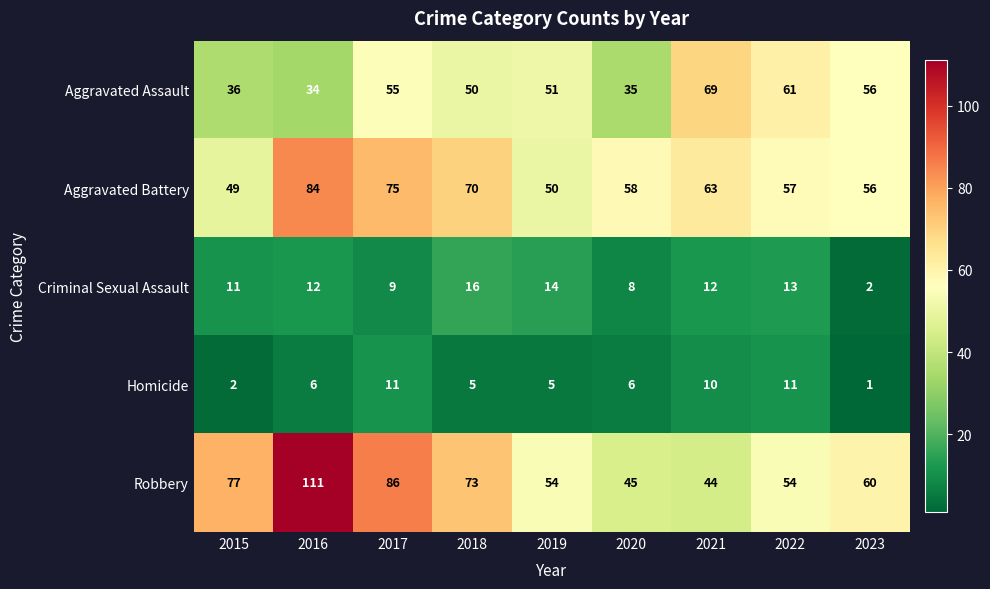

The Criminal Sexual Assault series shows 12 at 2016. True or false?

True